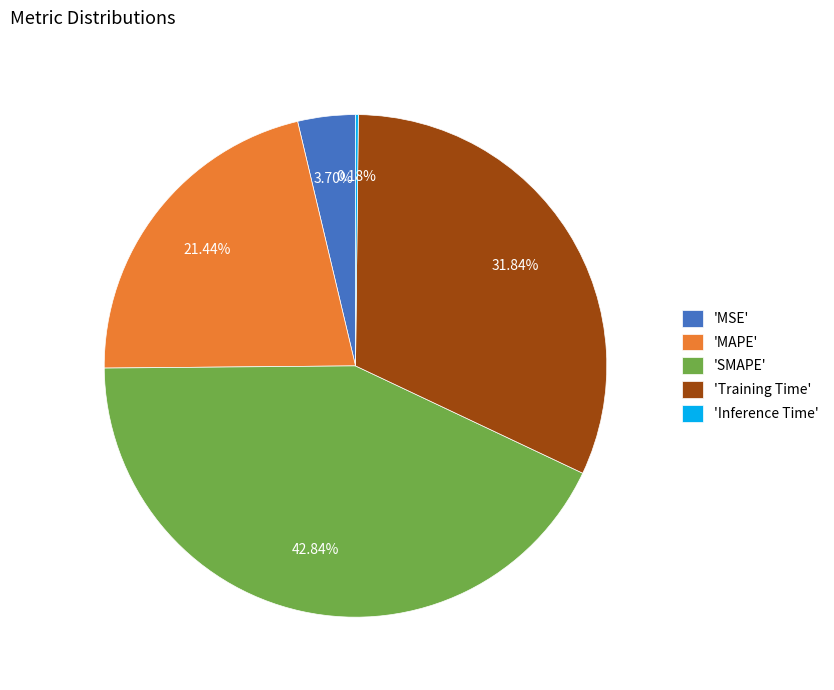

What is the largest slice in the pie chart?

'SMAPE'